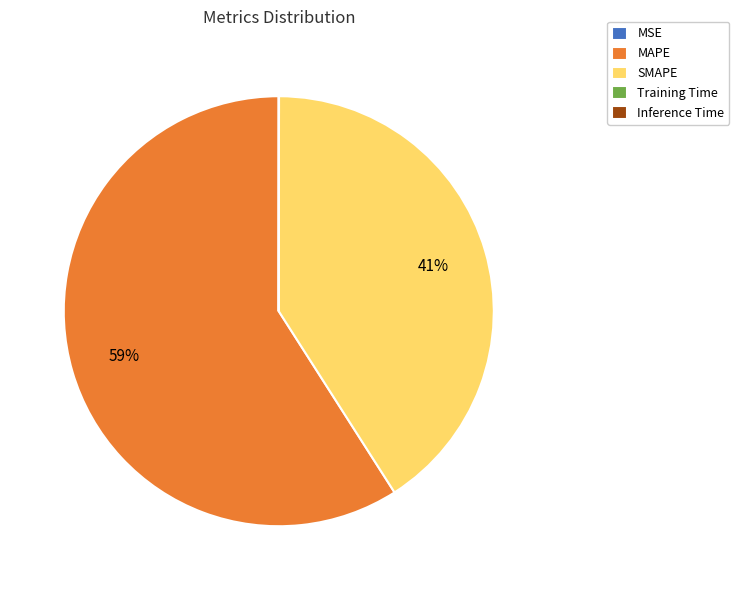

What is the majority slice?

MAPE